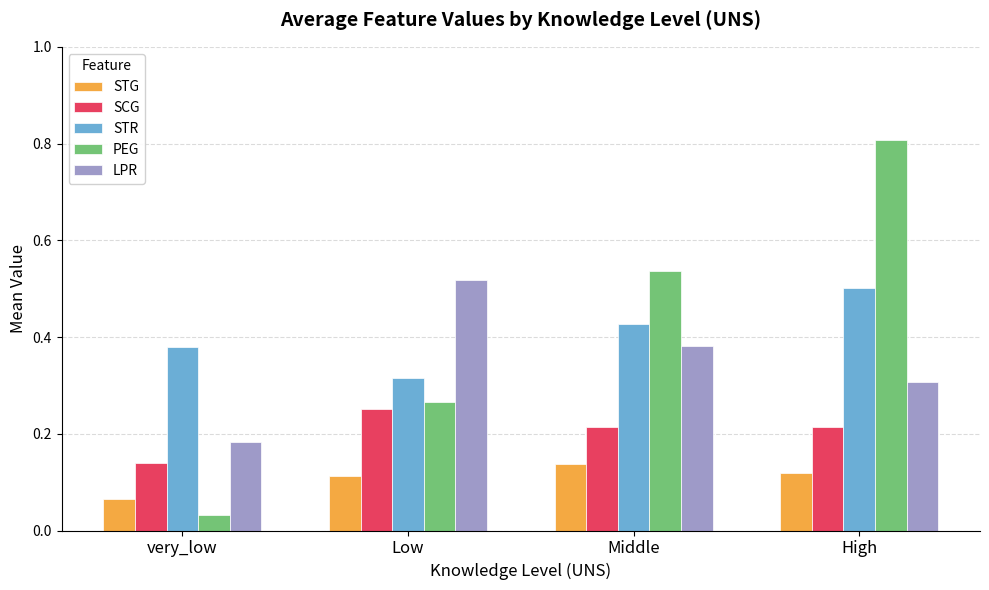

List the series in order of their peak value, highest first.

PEG, LPR, STR, SCG, STG